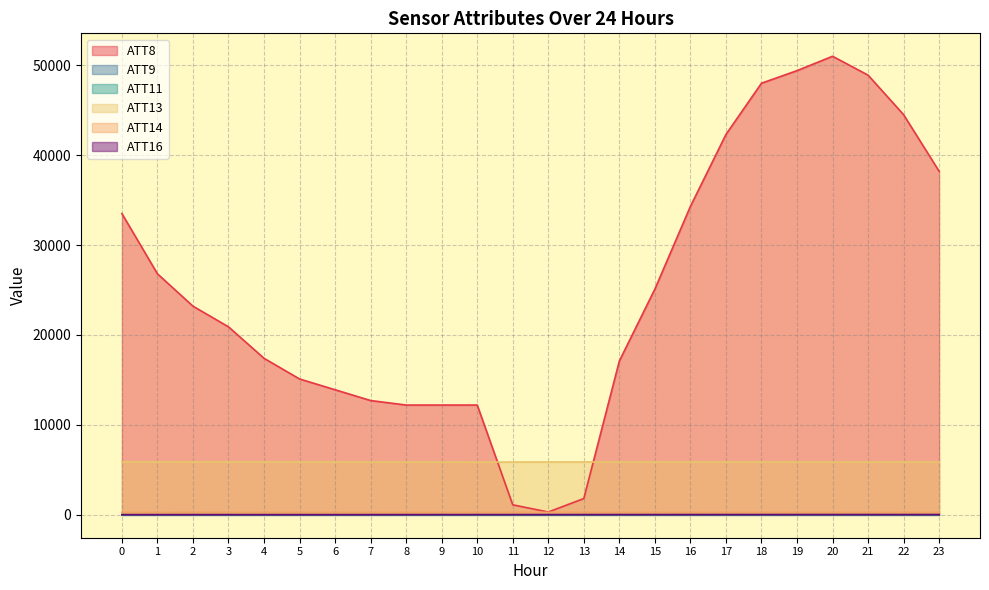

What is the total value across all series at 4?

23545.5